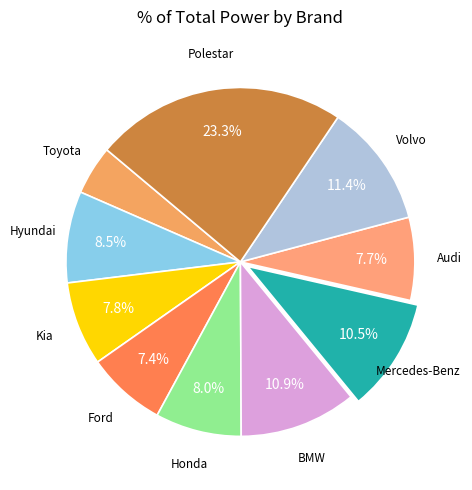

How many slices are in this pie chart?

10